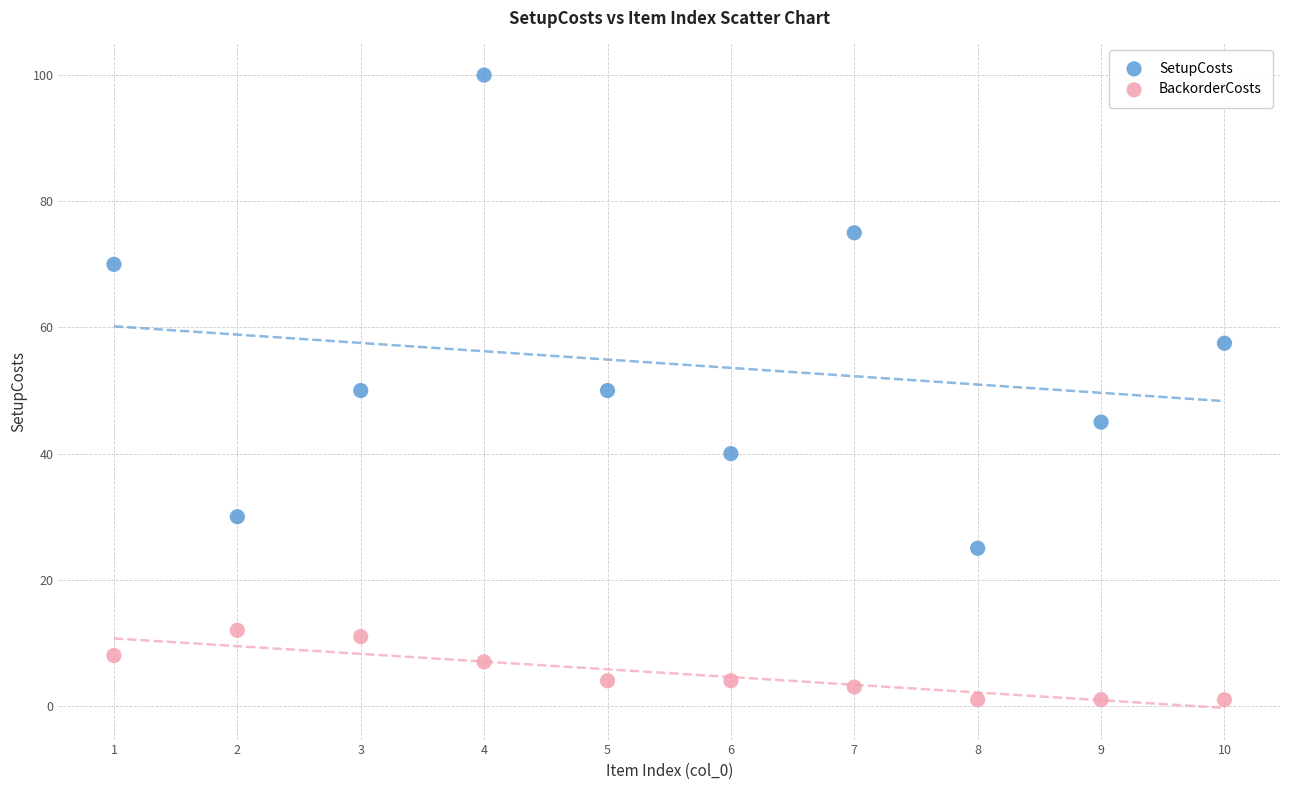

In the SetupCosts series, what Y value is closest to 62?

57.5